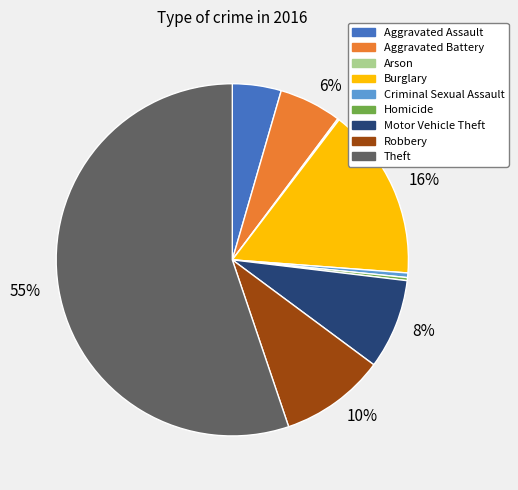

To the nearest percent, what is the average slice percentage?

11%